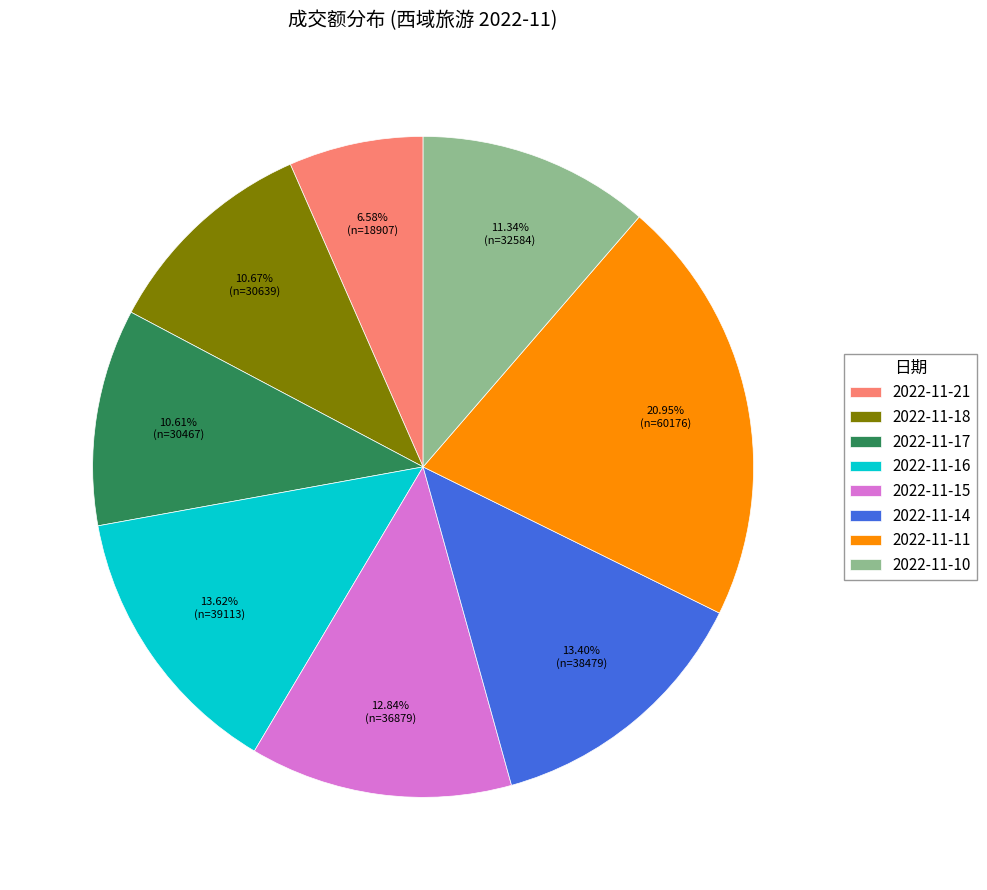

How many segments does this pie chart have?

8